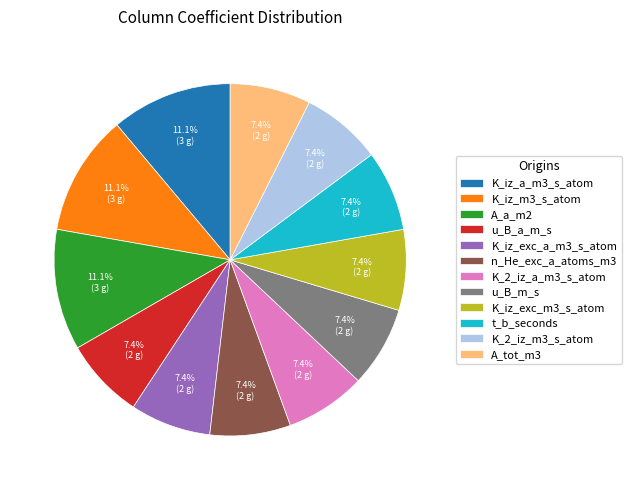

Is there a majority slice in this chart?

No